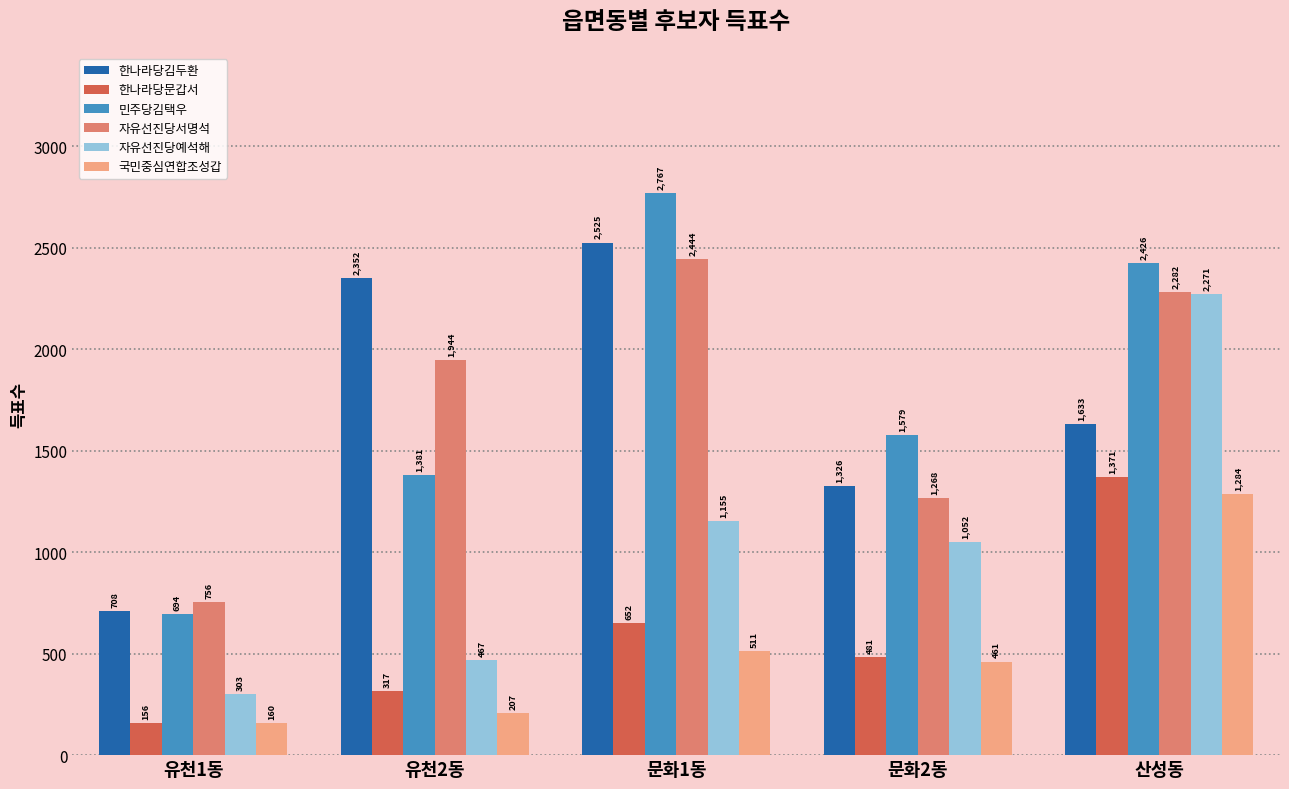

What position from the right is 유천2동?

4